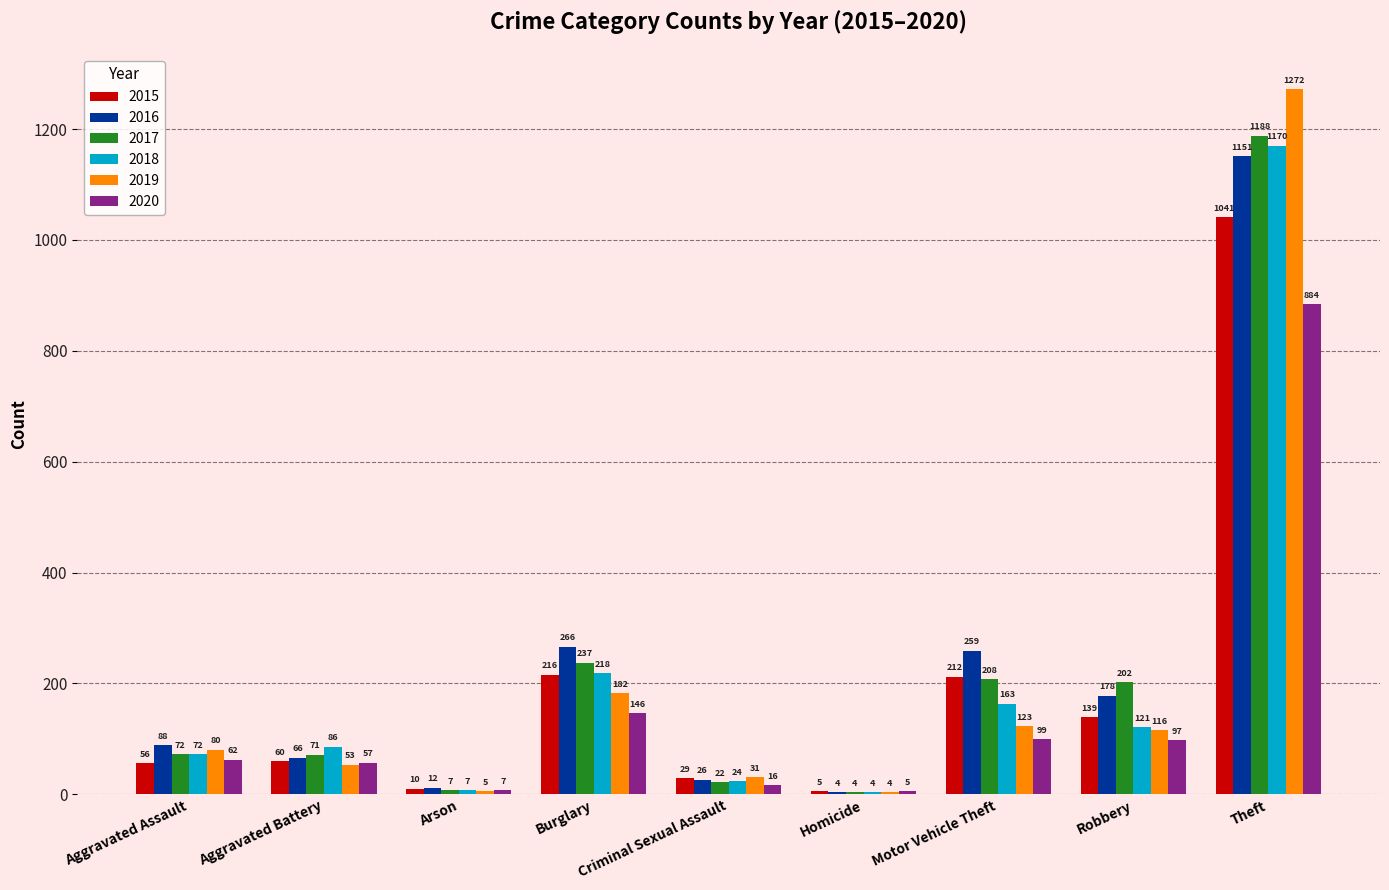

At which label is 2015 closest to 523?

Burglary